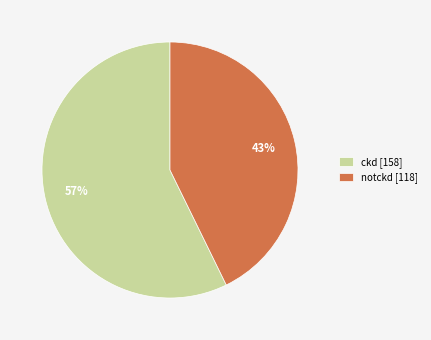

Do notckd [118] and ckd [158] together represent more than half of the pie?

Yes